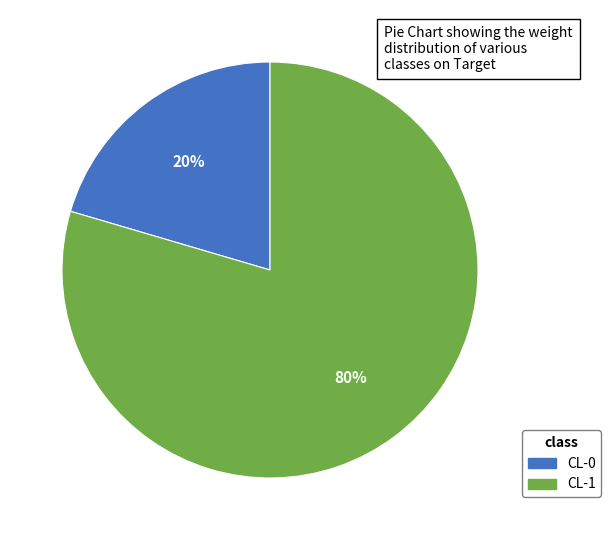

Does any single category account for the majority?

Yes